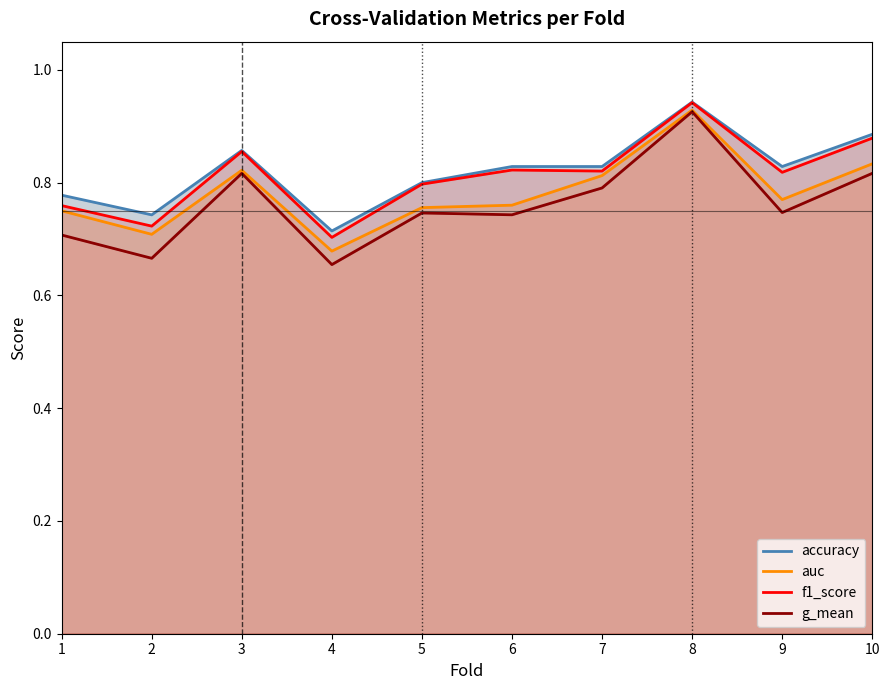

Is it true that auc equals 0.5 at 3?

False